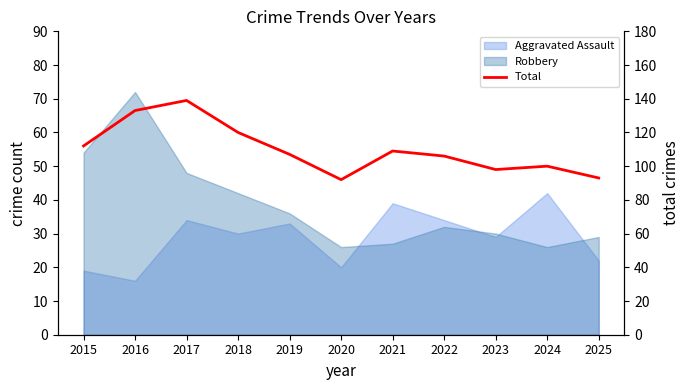

What is the minimum value shown in the chart?

92